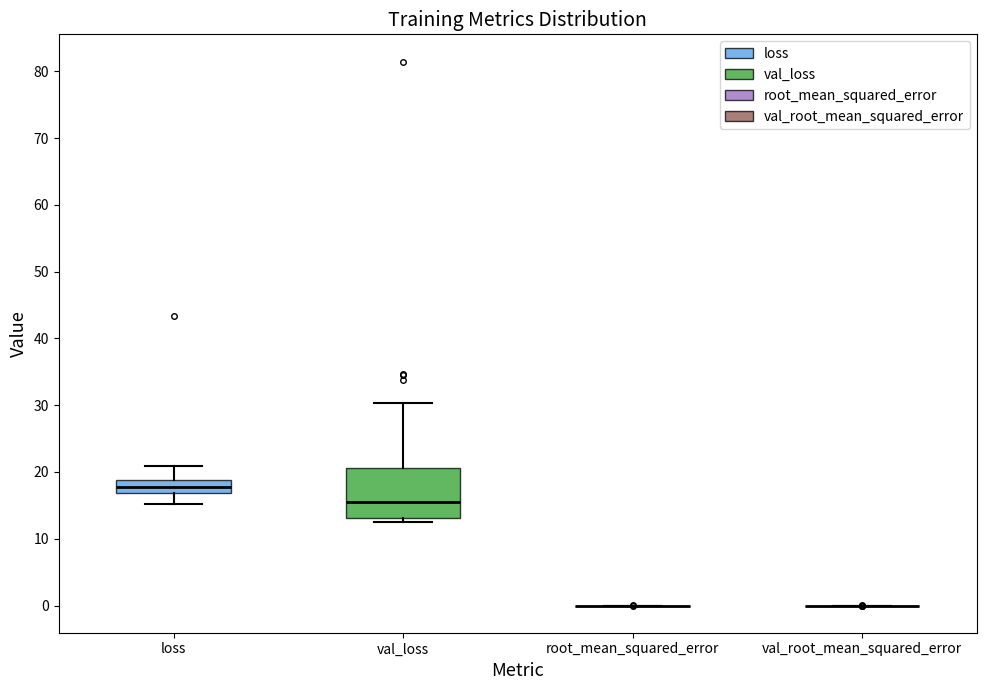

Reading left to right, read every box against the y-axis: the position of its median line, the range the box covers, and the ends of its whiskers. The values are not printed on the chart, so give them approximately, as read against the axis.

loss: median 18, box 17 to 19, whiskers 15 to 21
val_loss: median 16, box 13 to 21, whiskers 12 to 30
root_mean_squared_error: box collapsed to a line at 0, whiskers 0 to 0
val_root_mean_squared_error: box collapsed to a line at 0, whiskers 0 to 0